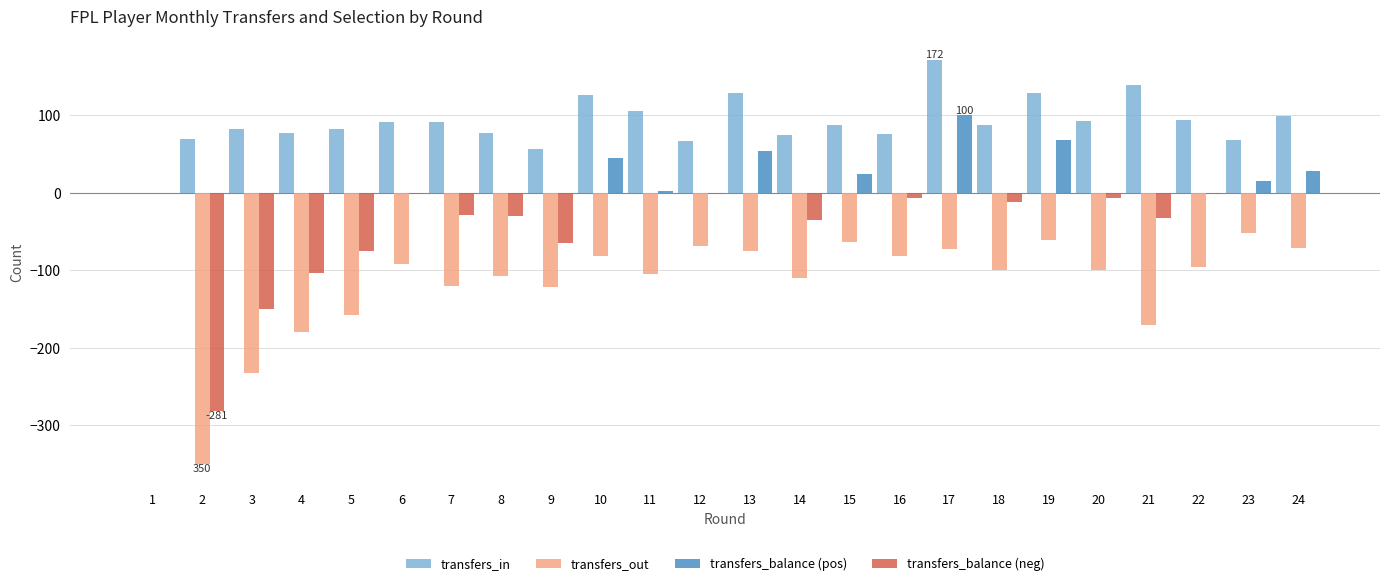

What is the sum of all transfers_balance (pos) values?

338